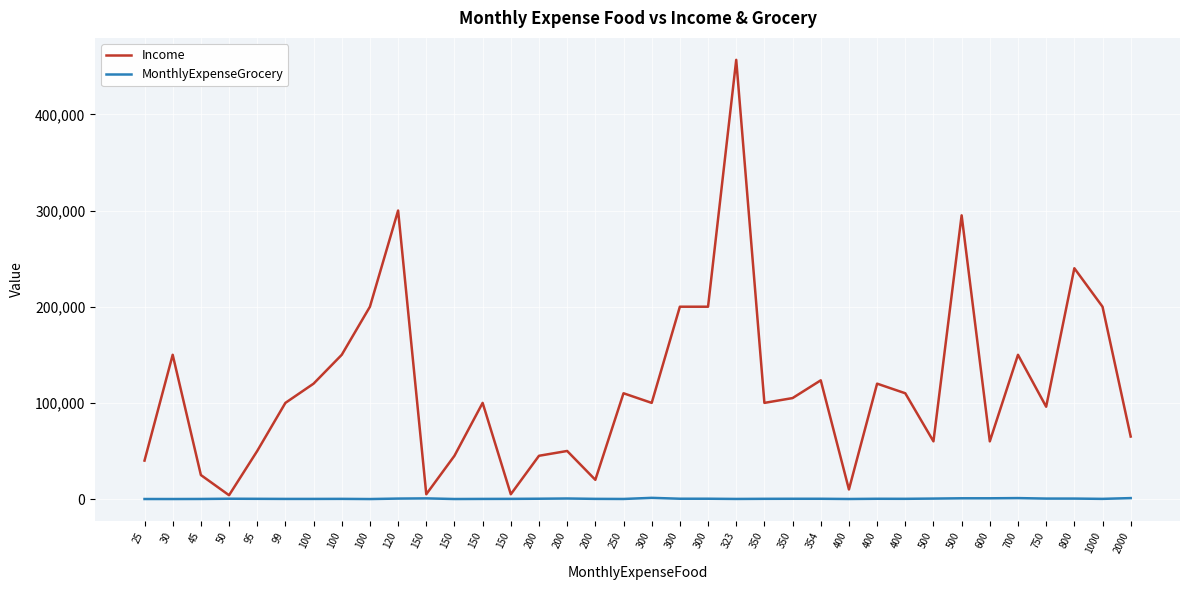

At which category is the sum across all series the highest?

323